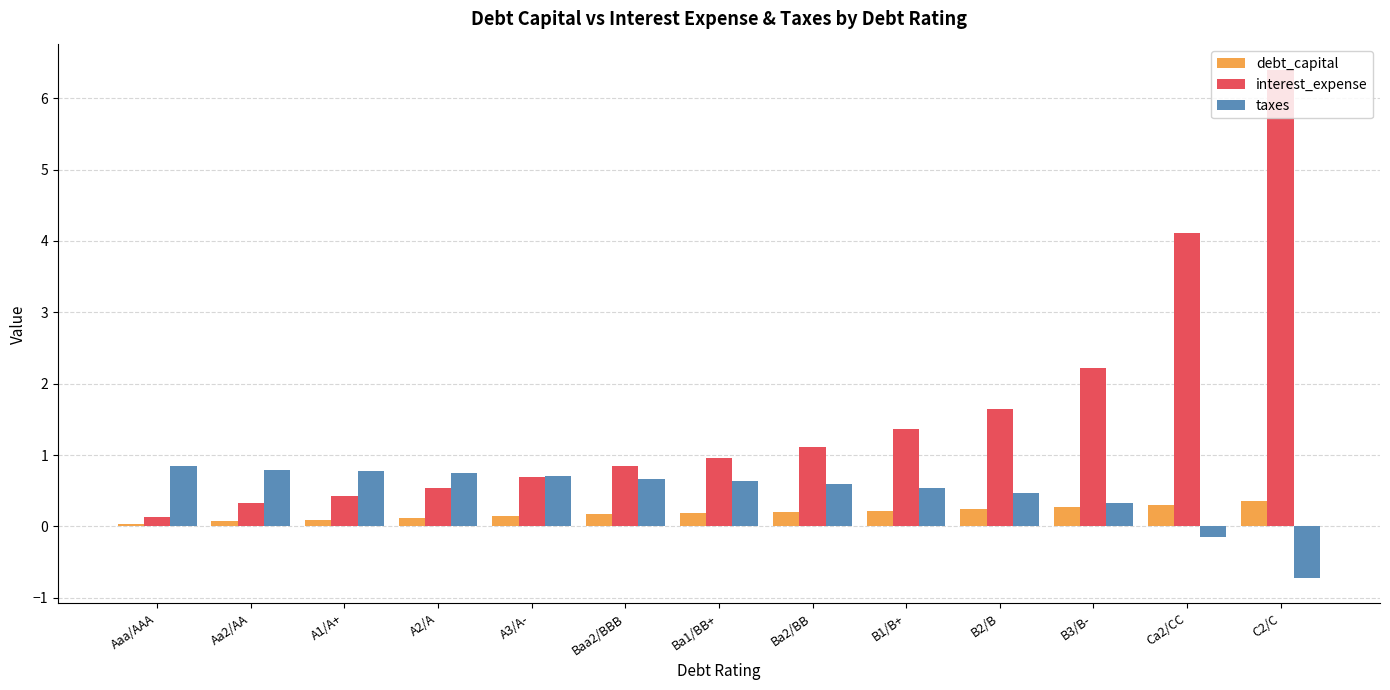

Is the value of interest_expense at A1/A+ greater than the value of debt_capital at B3/B-?

Yes